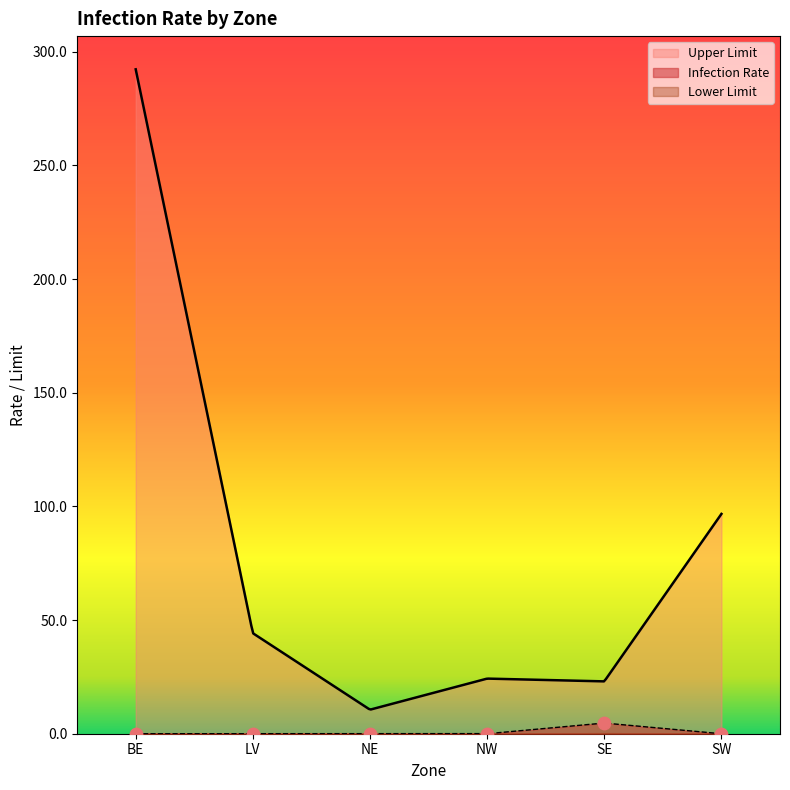

Which series contains the highest Y value?

Upper Limit